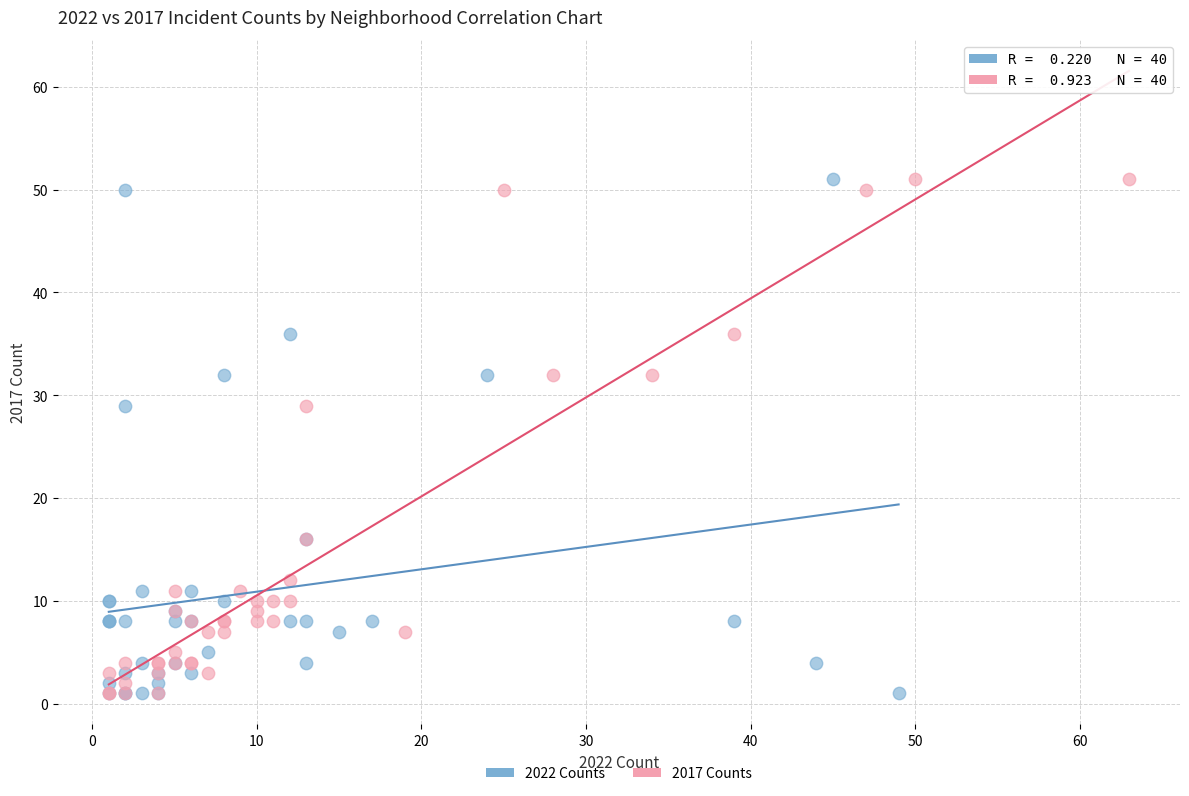

What are all the series names shown in the legend?

2022 Counts, 2017 Counts